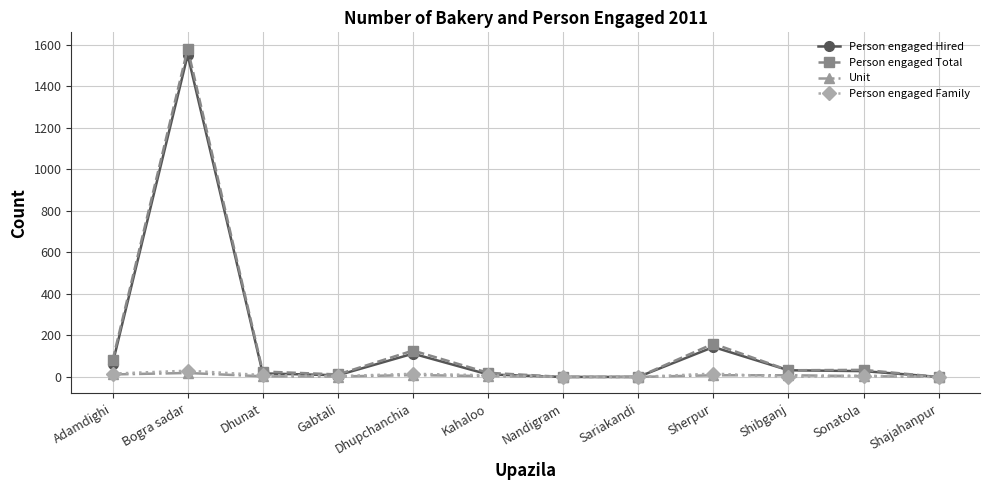

At which label does Person engaged Family first exceed 8?

Adamdighi